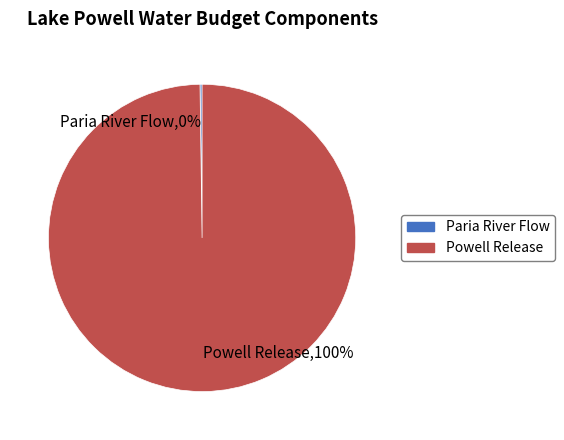

True or false: Powell Release accounts for 100% of the total.

True